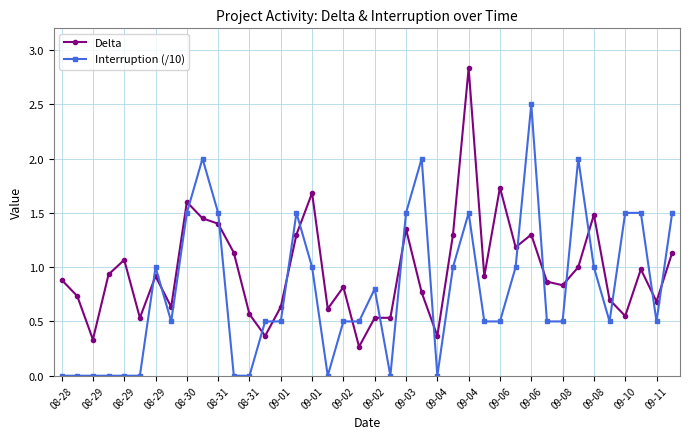

Does the chart have visible grid lines?

Yes